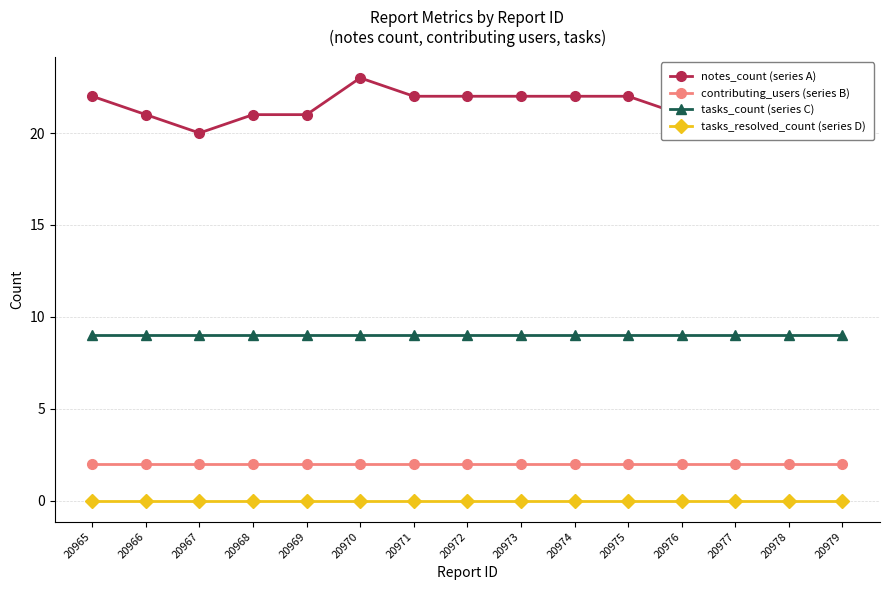

Between 20970 and 20972, which is larger?

20970